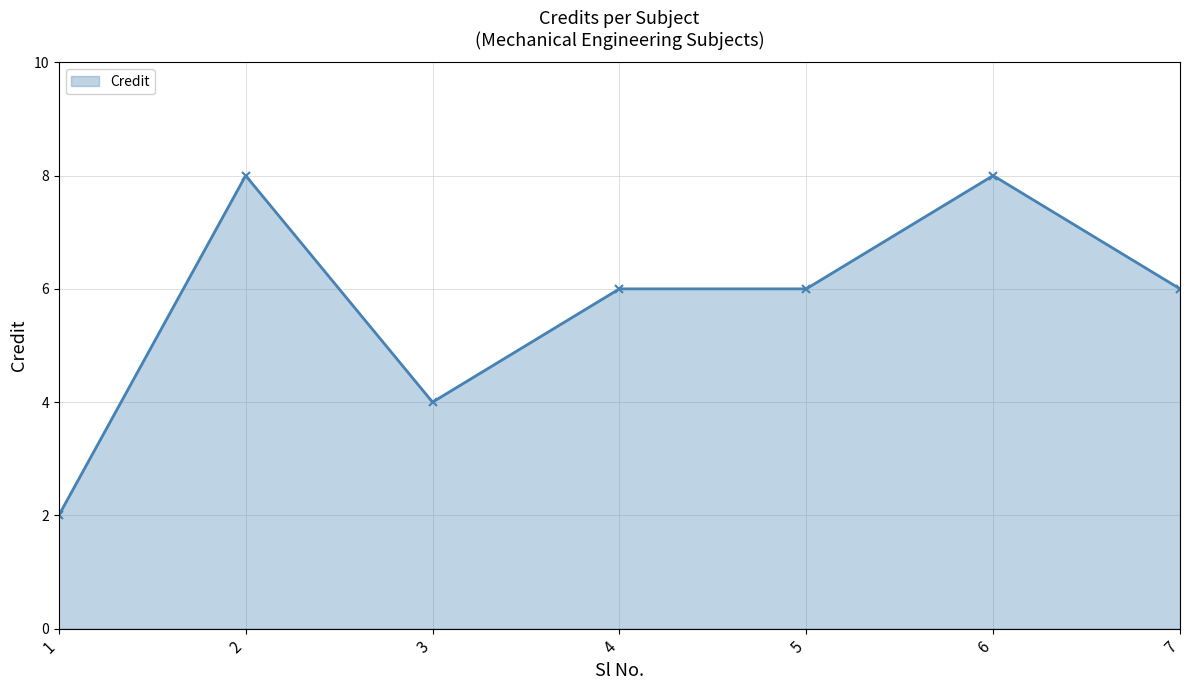

What is the maximum value shown in the chart?

8